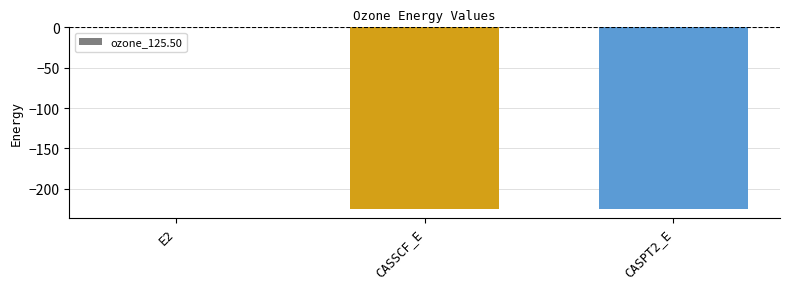

What is the sum of the values at E2 and CASPT2_E?

-224.6